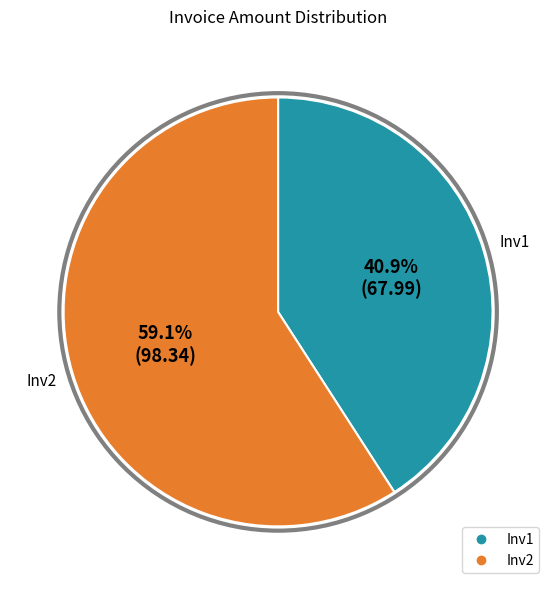

Which has a higher value, Inv2 or Inv1?

Inv2